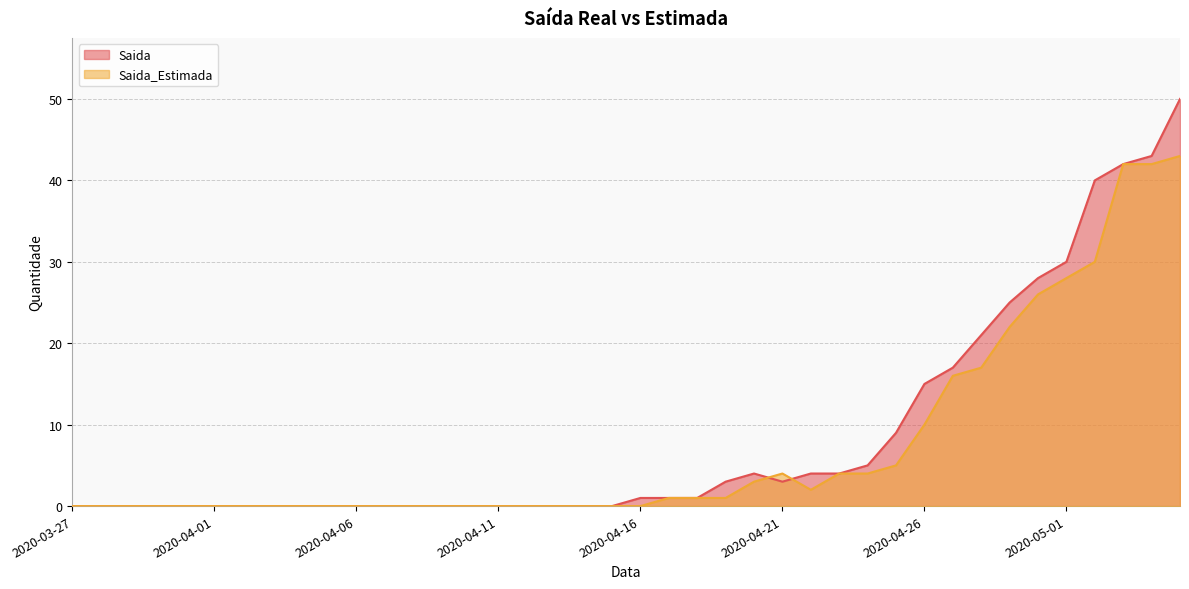

At which category does Saida reach its first local peak?

2020-04-20